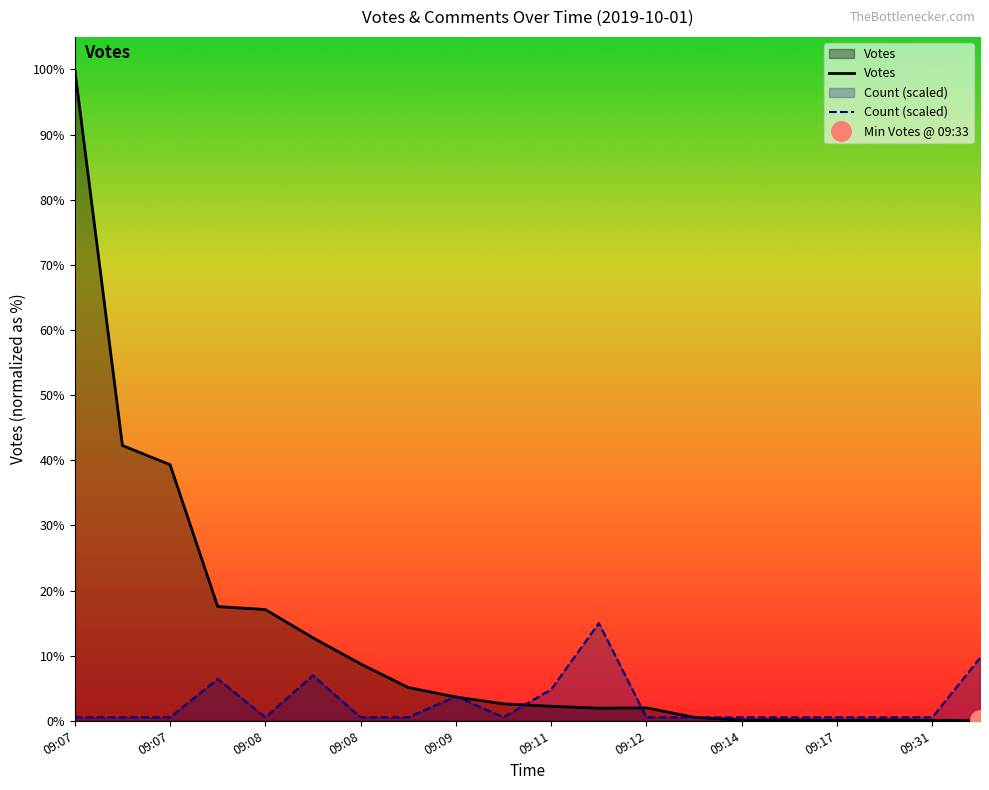

True or false: Votes has more than 1 interior local peaks.

True